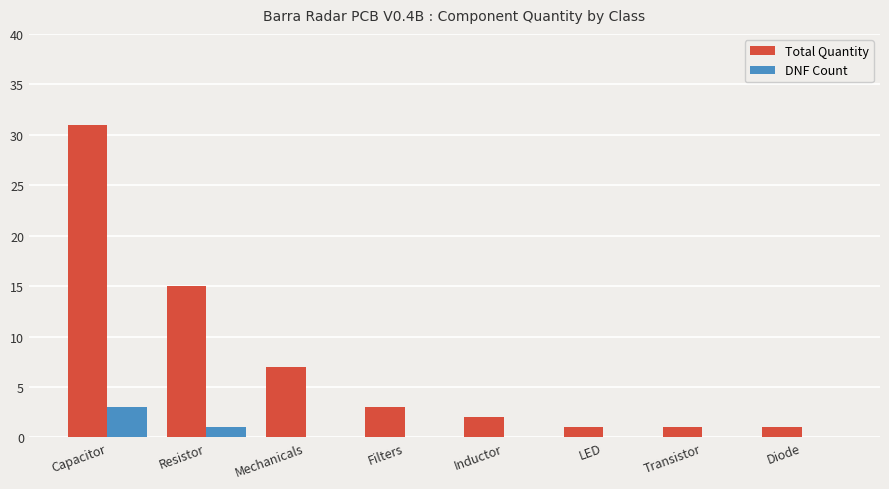

How many groups of bars are there?

8